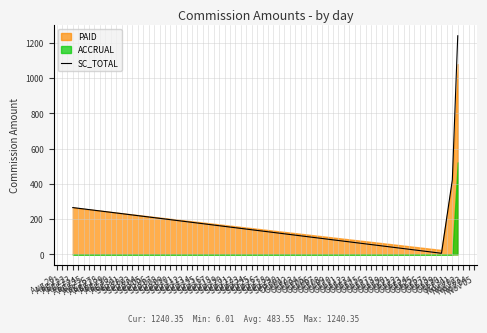

In SC_TOTAL, how many points are lower than both neighbors (excluding endpoints)?

1